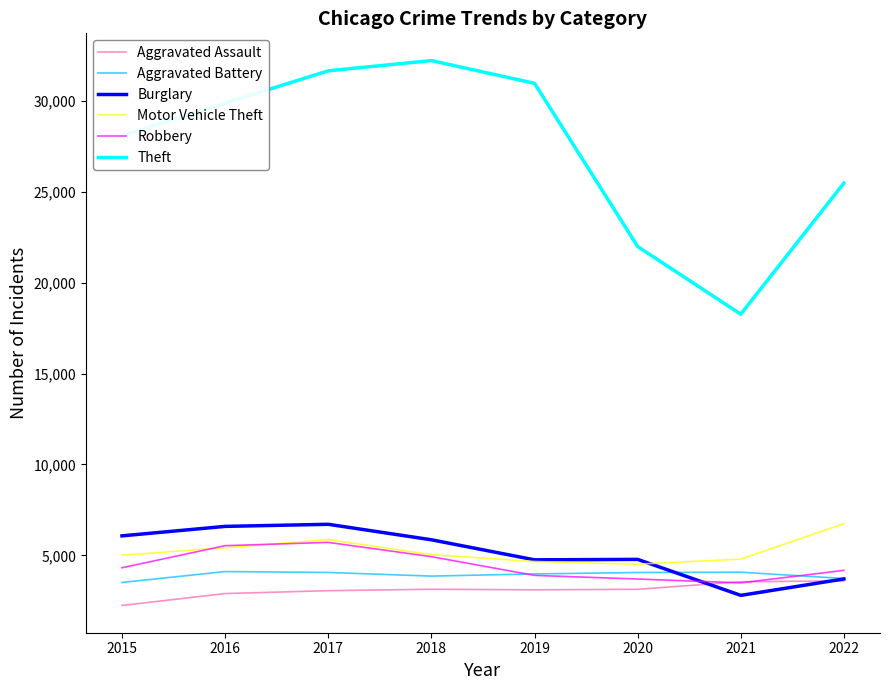

What is the sum of all Aggravated Battery values?

31344